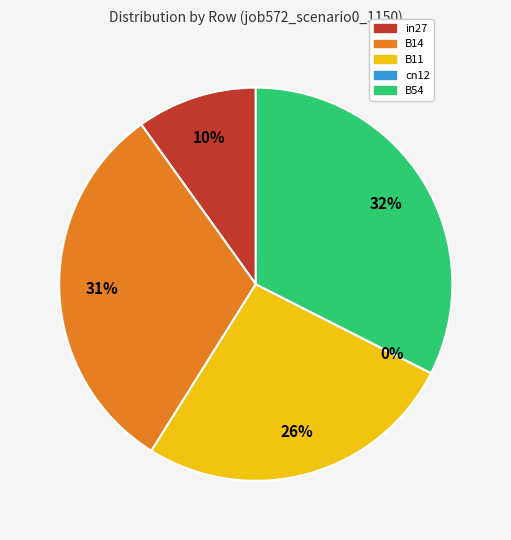

How many slices are in this pie chart?

5